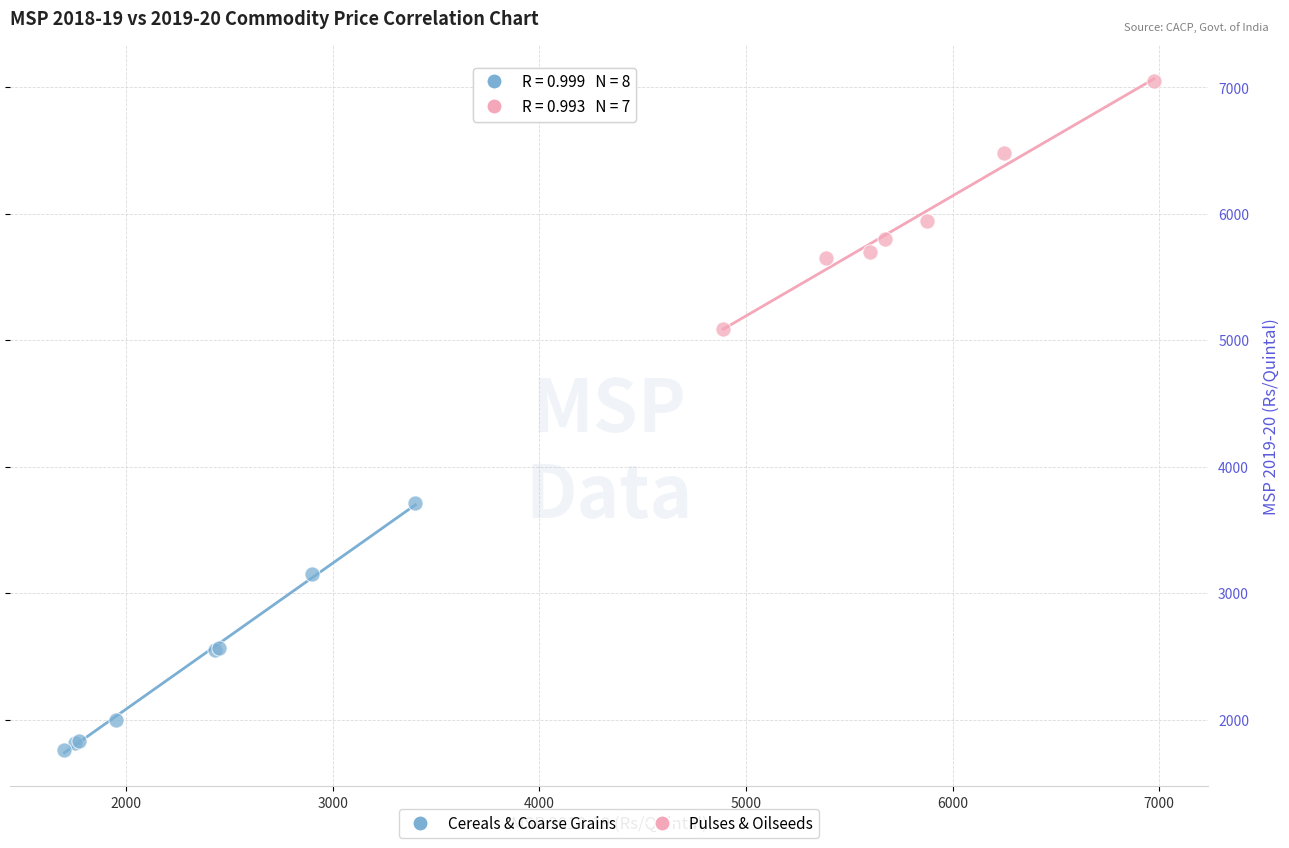

Which series reaches the maximum Y coordinate?

Pulses & Oilseeds